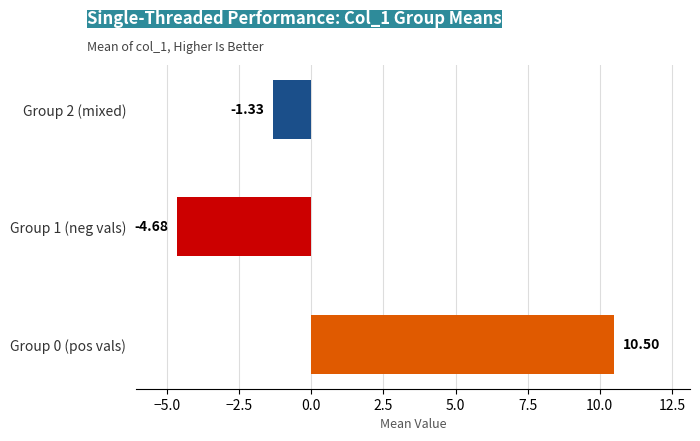

How many bars are there in total?

3